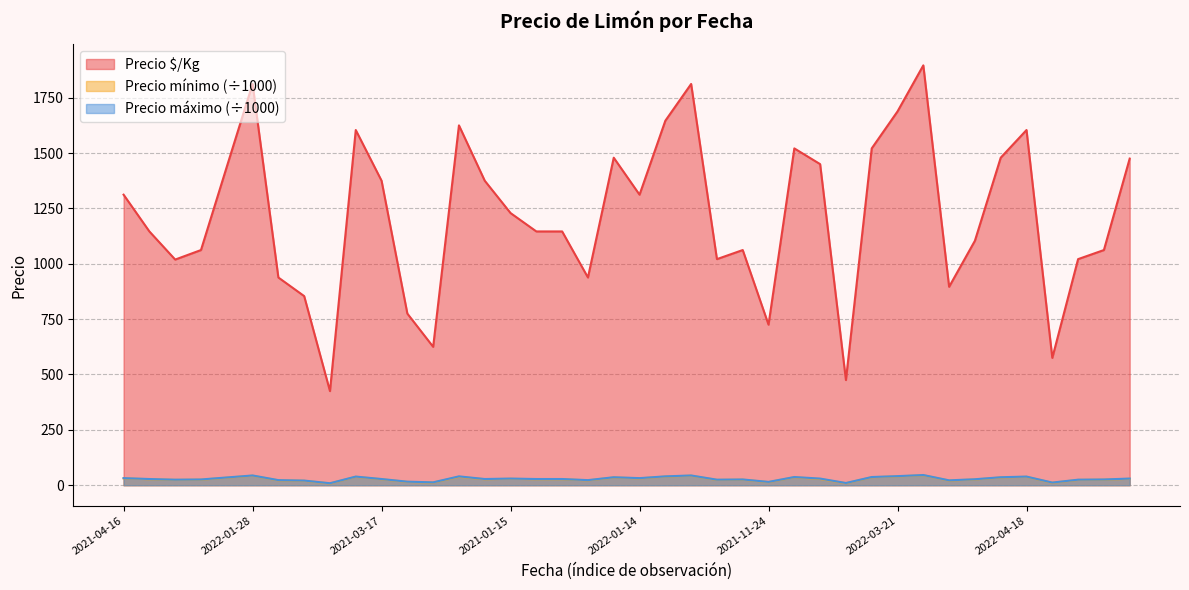

What is the label of the 17th point from the right?

2021-06-18